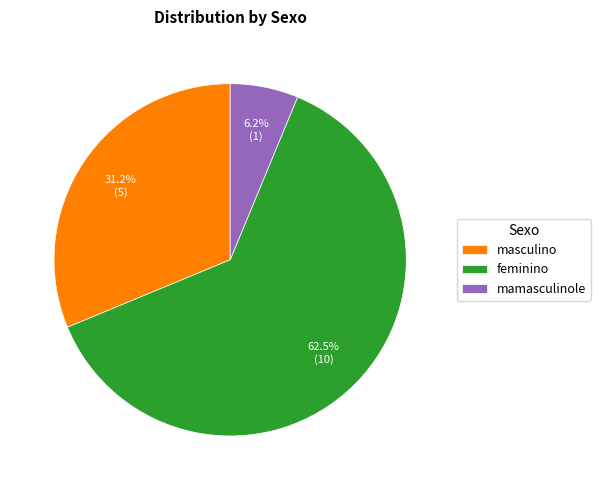

Which slice is the smallest?

mamasculinole